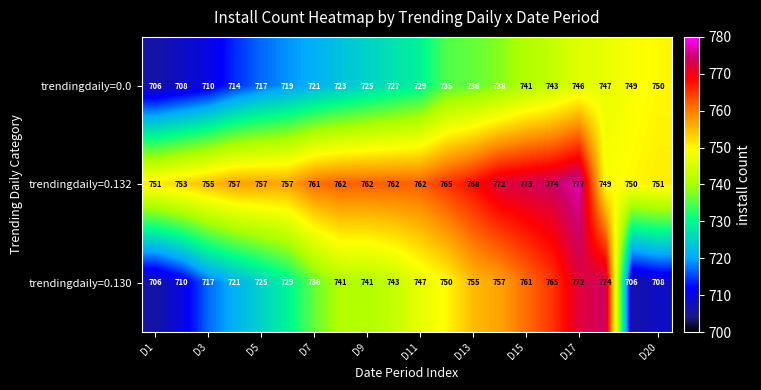

Which series has the largest range (max minus min)?

trendingdaily=0.130